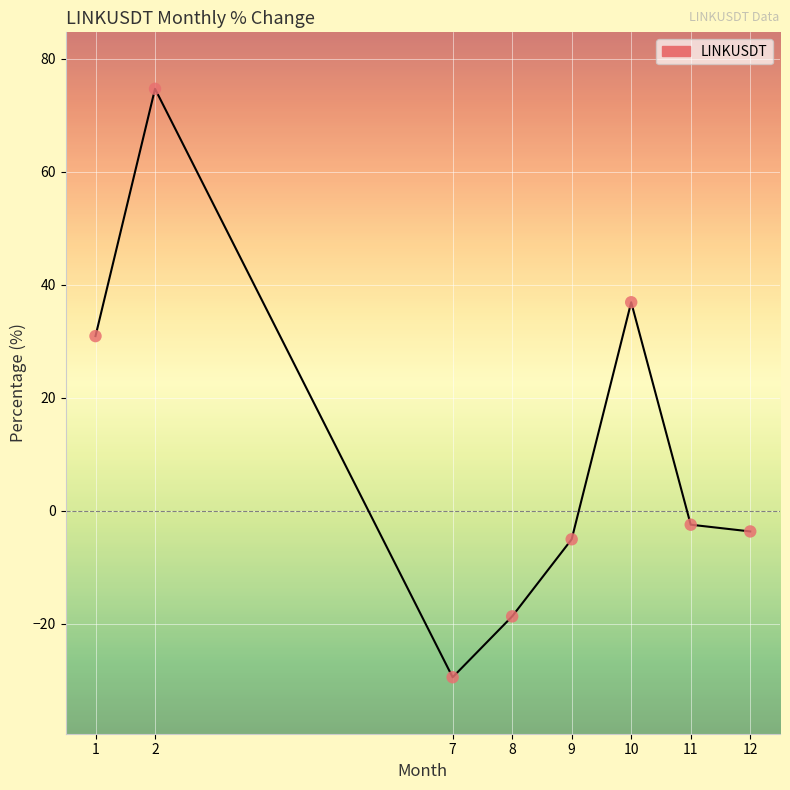

Between 1 and 8, which is larger?

1